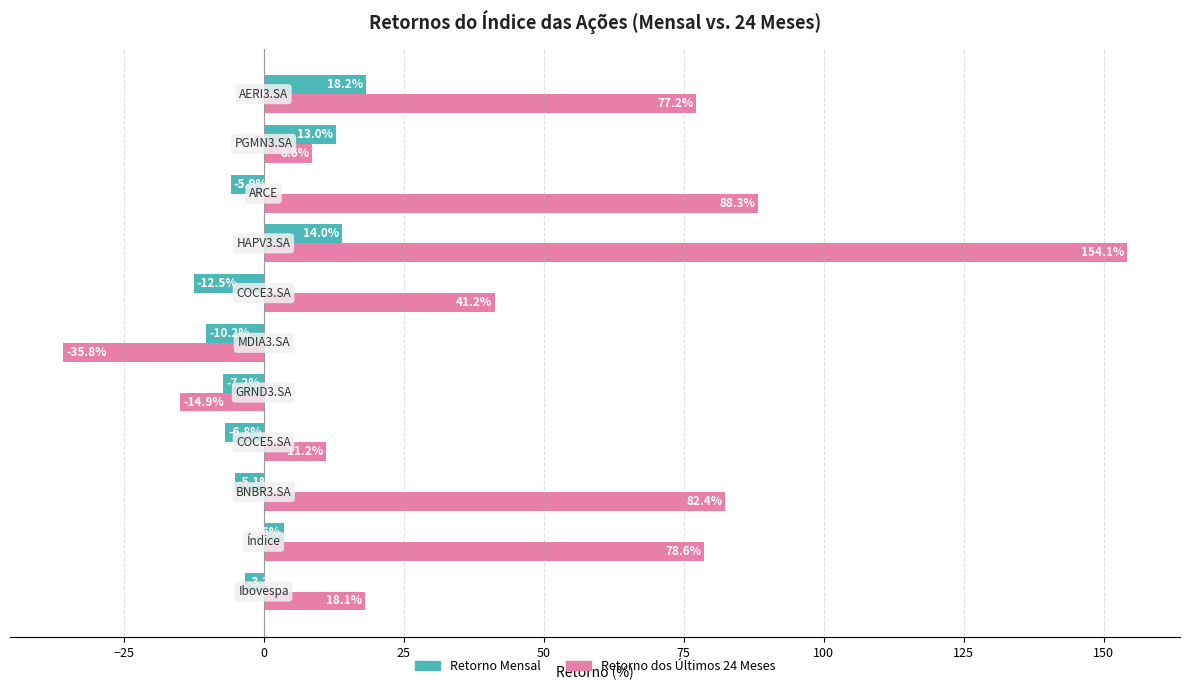

What is the greatest value displayed?

154.1